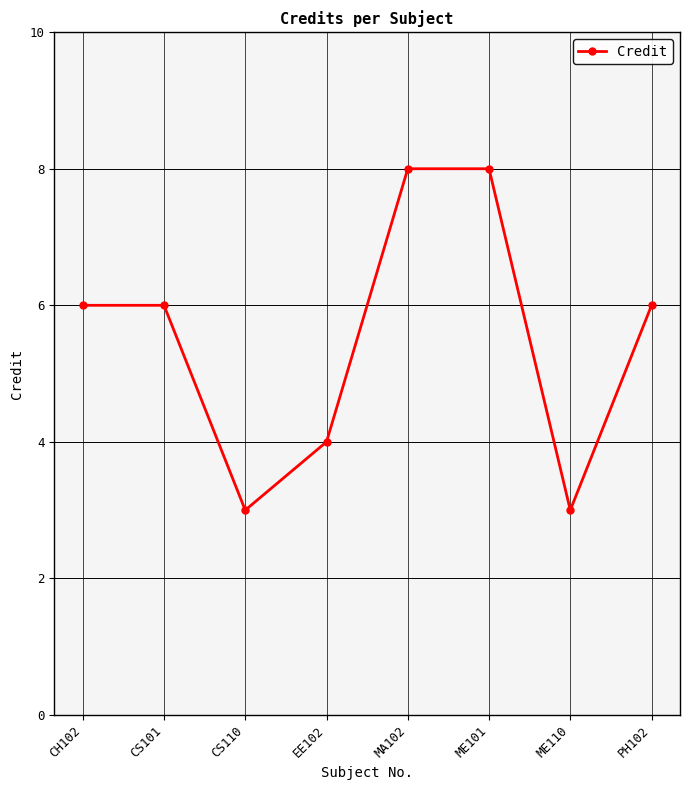

What is the maximum value shown in the chart?

8